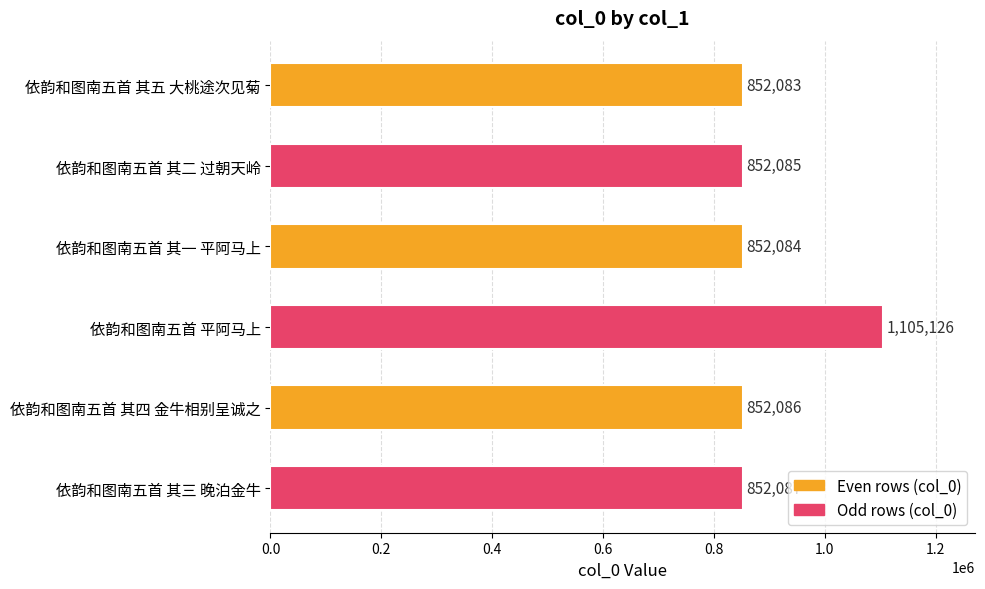

How many data points are less than 852086?

3